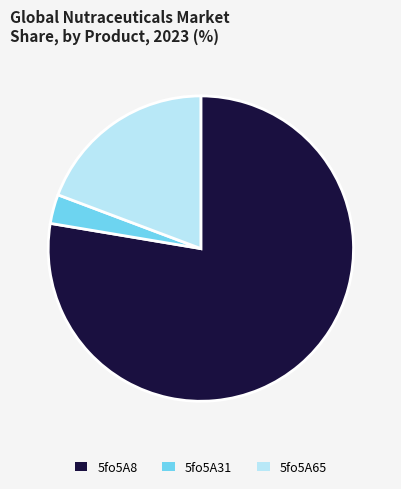

Do 5fo5A65 and 5fo5A31 together represent more than half of the pie?

No